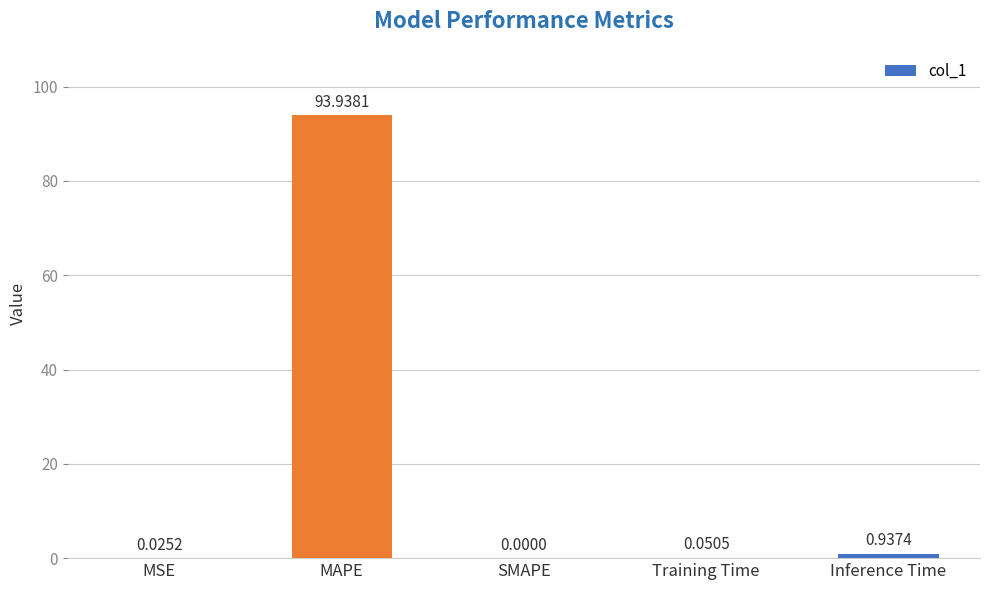

What is the change in value from MSE to Inference Time?

+0.9